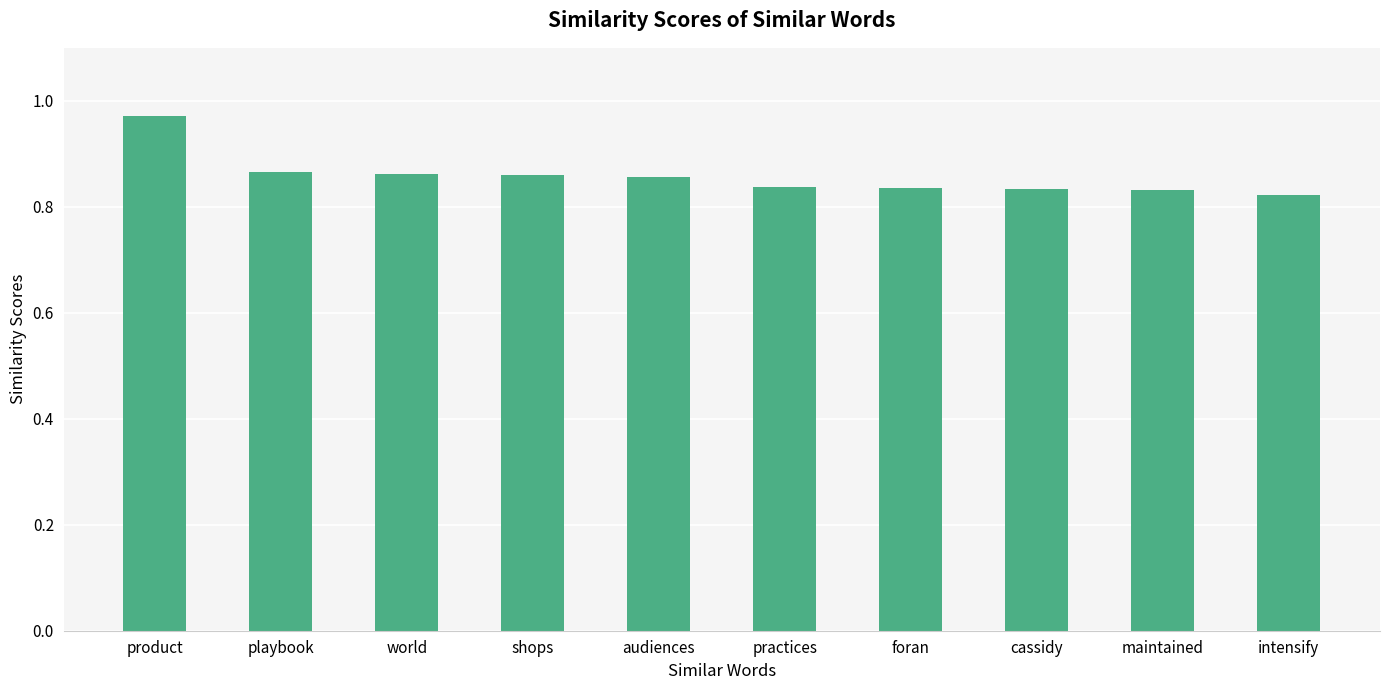

Does the chart contain stacked bars?

No